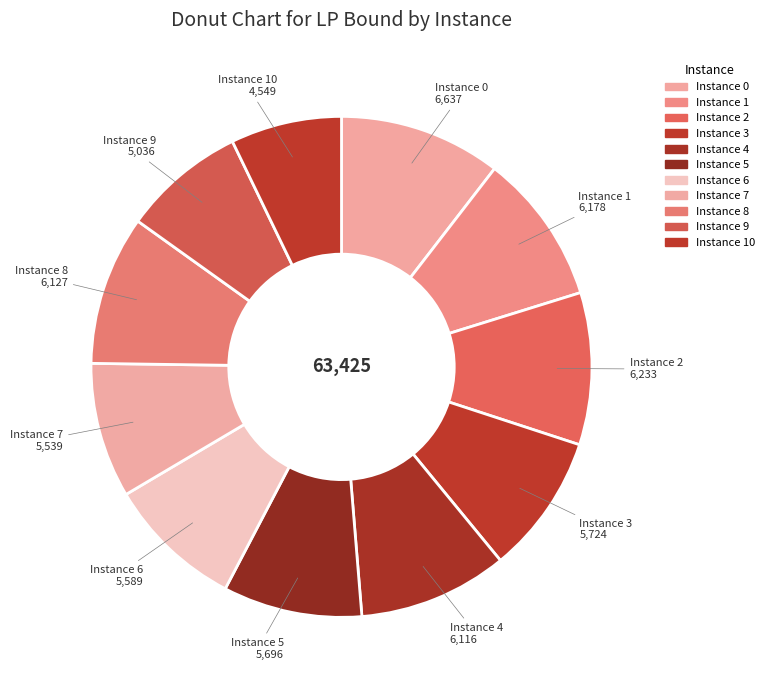

Which category has the smallest portion of the pie?

Instance 10